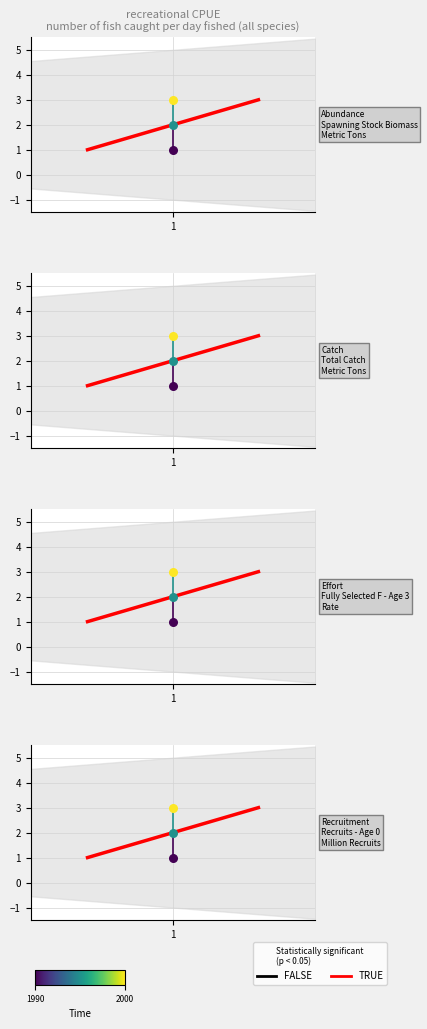

What is the change in value from 1 to 1?

+2